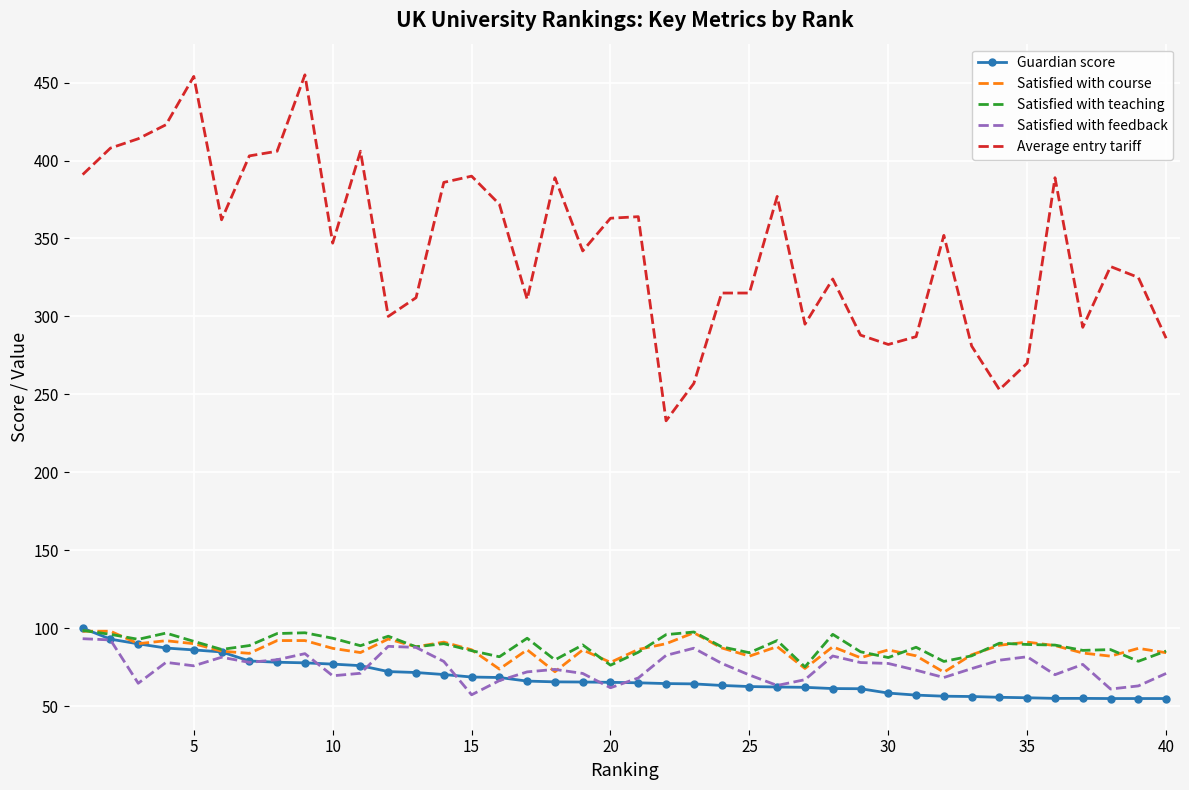

What is the minimum value shown in the chart?

54.8